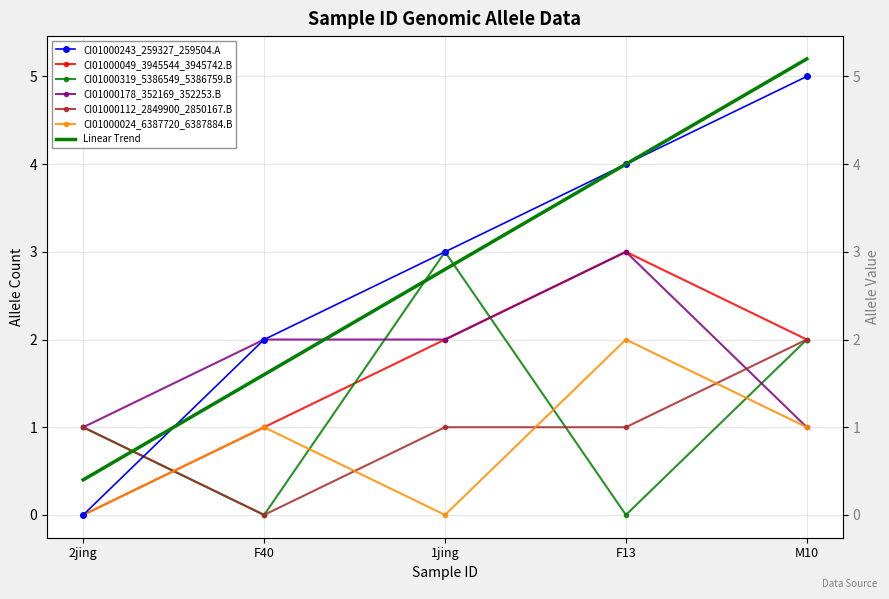

What are all the series names shown in the legend?

CI01000243_259327_259504.A, CI01000049_3945544_3945742.B, CI01000319_5386549_5386759.B, CI01000178_352169_352253.B, CI01000112_2849900_2850167.B, CI01000024_6387720_6387884.B